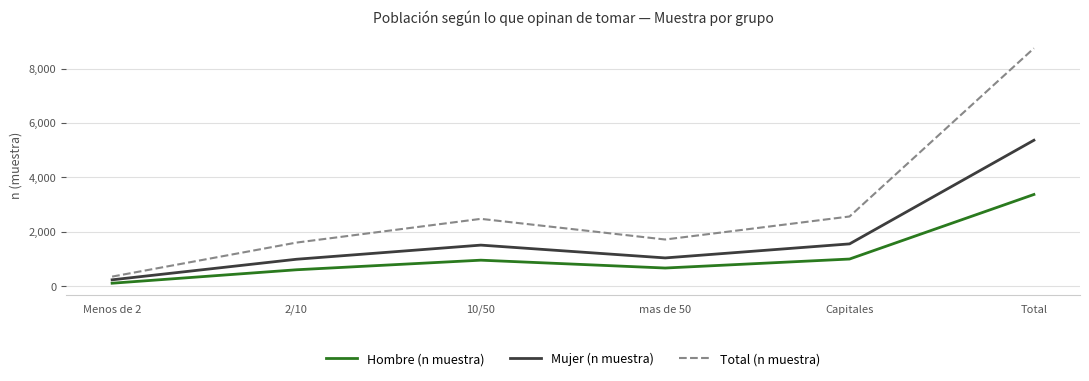

The value of Hombre (n muestra) at Capitales is 1006. True or false?

True